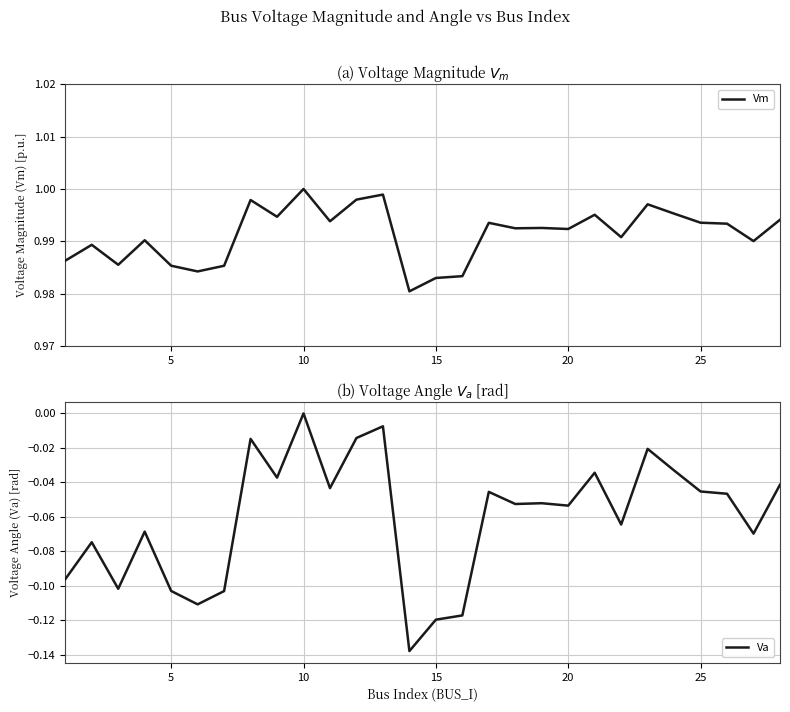

Does the chart display data point markers on the line(s)?

No